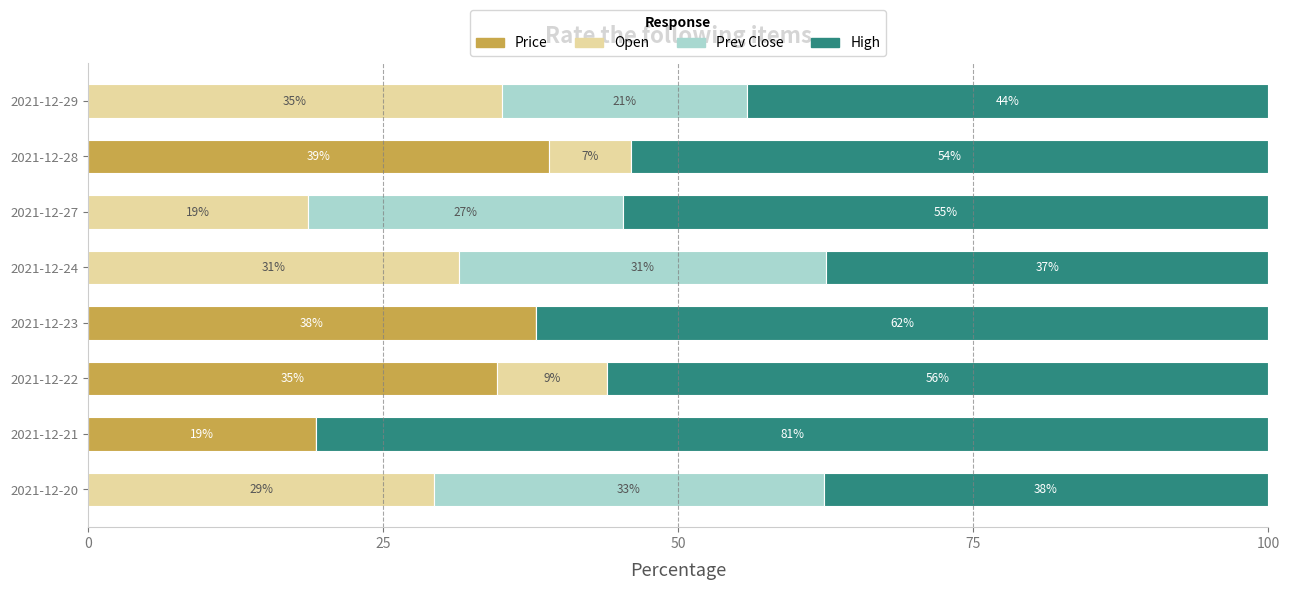

Which category has the highest value in the Price series?

2021-12-28